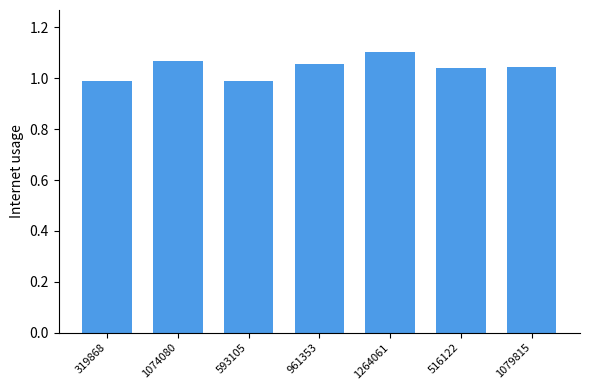

What is the label of the 6th bar from the right?

1074080